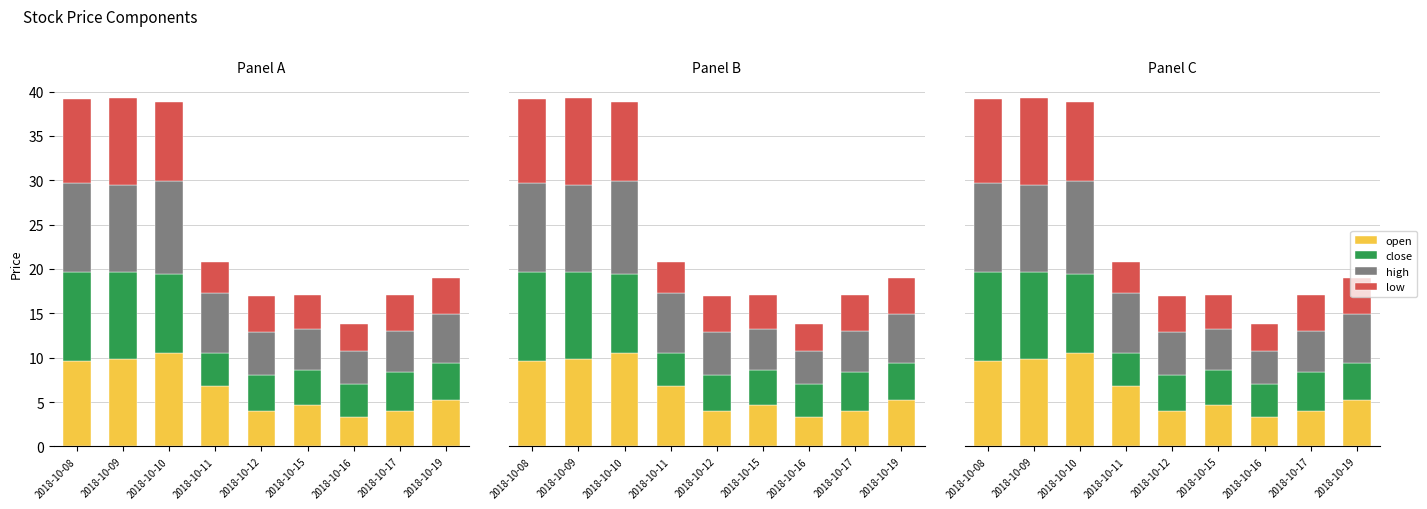

The value of open at 2018-10-11 is 4.3. True or false?

False